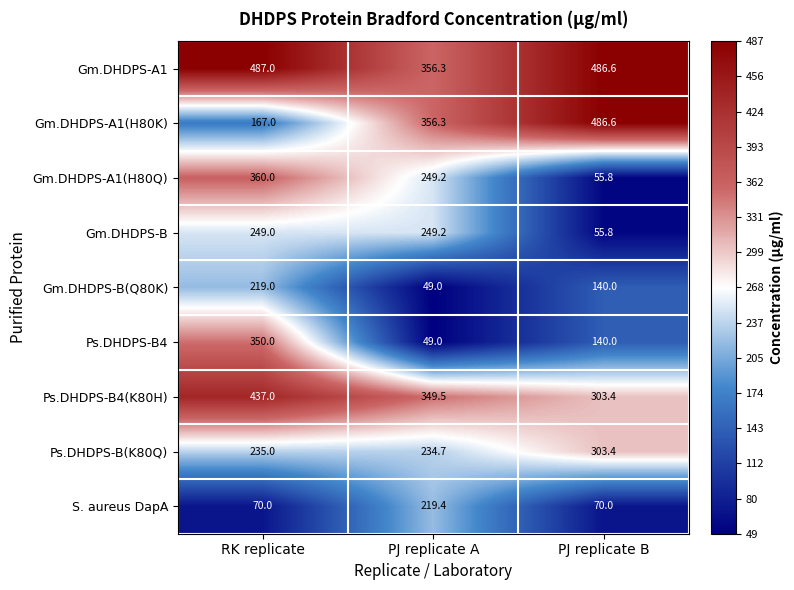

Reading left to right, transcribe all the data shown in this chart.

Gm.DHDPS-A1: RK replicate=487.0	PJ replicate A=356.3	PJ replicate B=486.6
Gm.DHDPS-A1(H80K): RK replicate=167.0	PJ replicate A=356.3	PJ replicate B=486.6
Gm.DHDPS-A1(H80Q): RK replicate=360.0	PJ replicate A=249.2	PJ replicate B=55.8
Gm.DHDPS-B: RK replicate=249.0	PJ replicate A=249.2	PJ replicate B=55.8
Gm.DHDPS-B(Q80K): RK replicate=219.0	PJ replicate A=49.0	PJ replicate B=140.0
Ps.DHDPS-B4: RK replicate=350.0	PJ replicate A=49.0	PJ replicate B=140.0
Ps.DHDPS-B4(K80H): RK replicate=437.0	PJ replicate A=349.5	PJ replicate B=303.4
Ps.DHDPS-B(K80Q): RK replicate=235.0	PJ replicate A=234.7	PJ replicate B=303.4
S. aureus DapA: RK replicate=70.0	PJ replicate A=219.4	PJ replicate B=70.0